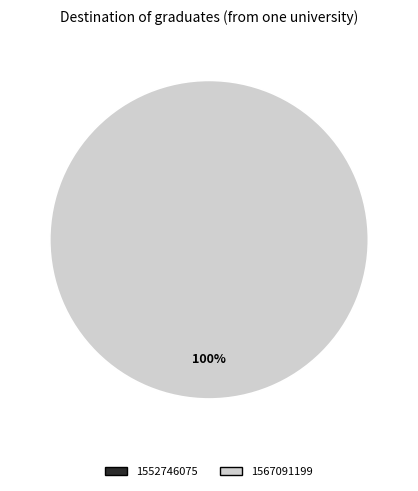

Which slice is the largest?

1567091199